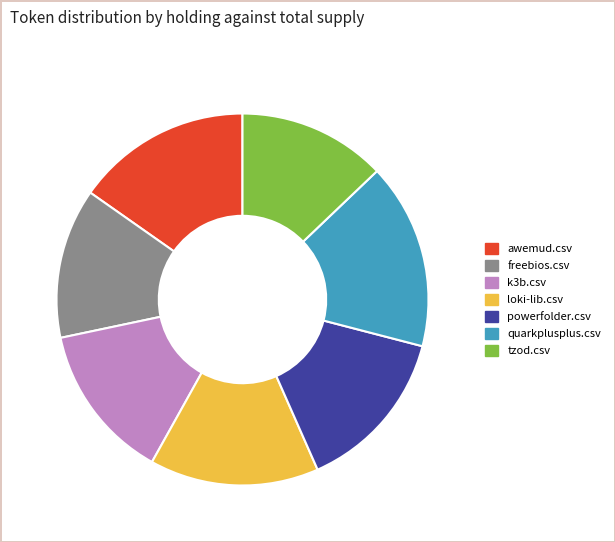

True or false: quarkplusplus.csv accounts for 5% of the total.

False